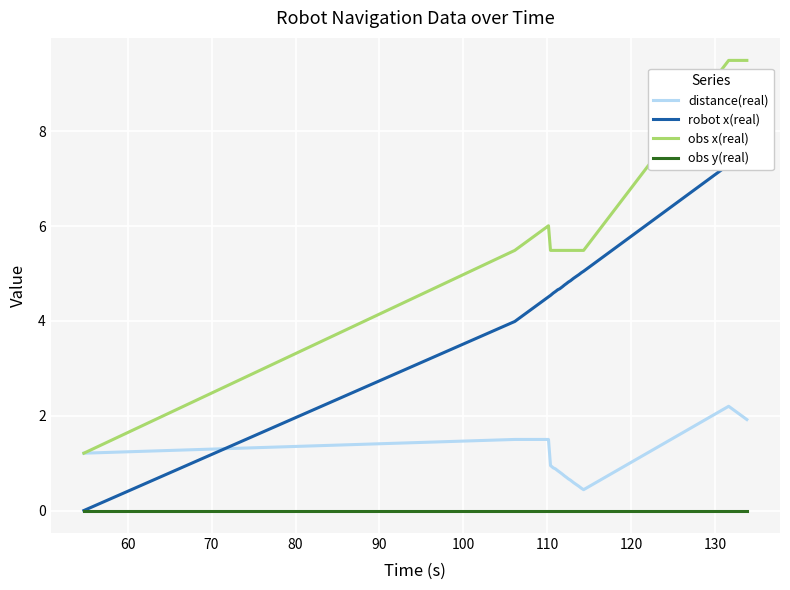

True or false: obs x(real) and obs y(real) intersect in this chart.

False